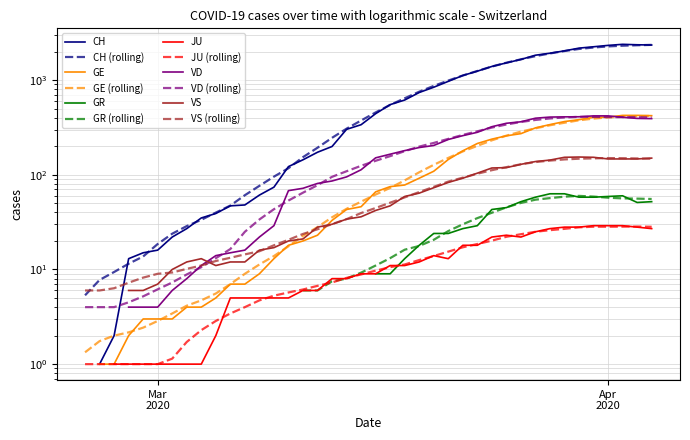

Does the chart have visible grid lines?

Yes